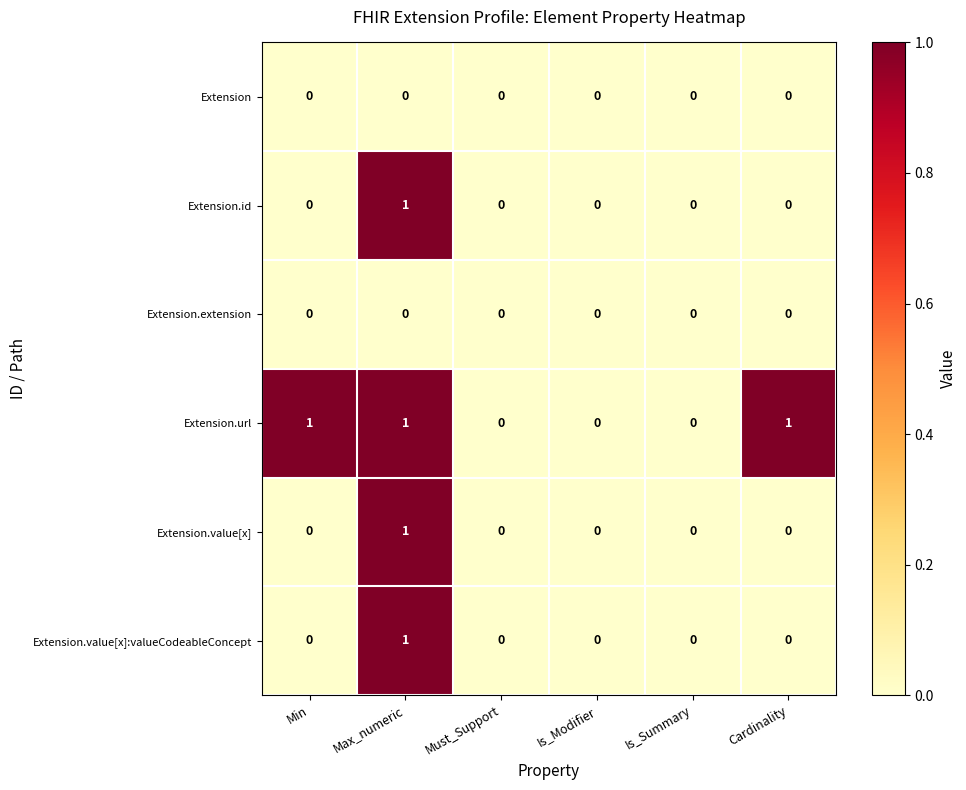

How many data points does each series have?

6